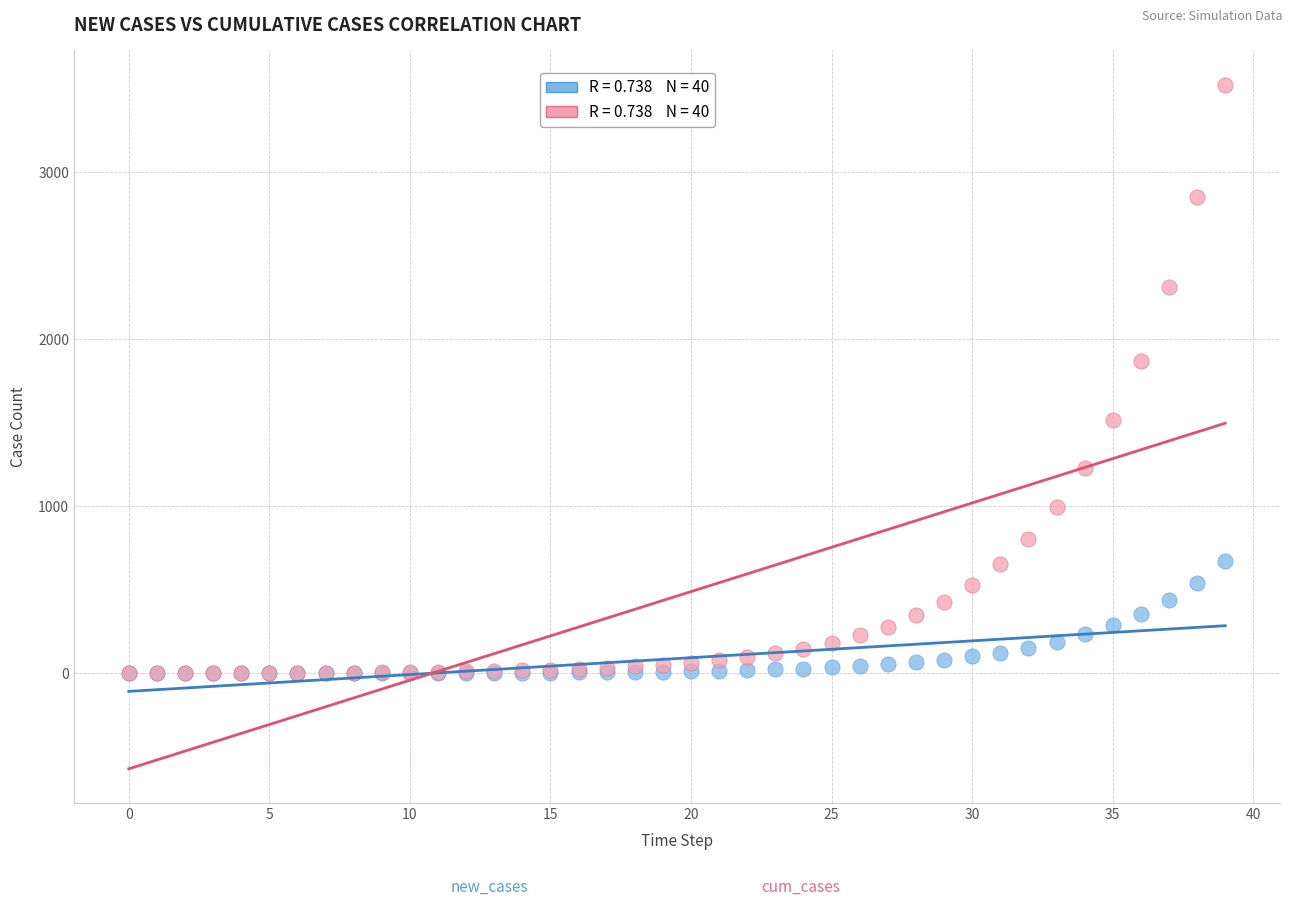

Across all series, what Y value is closest to 1762?

1873.2